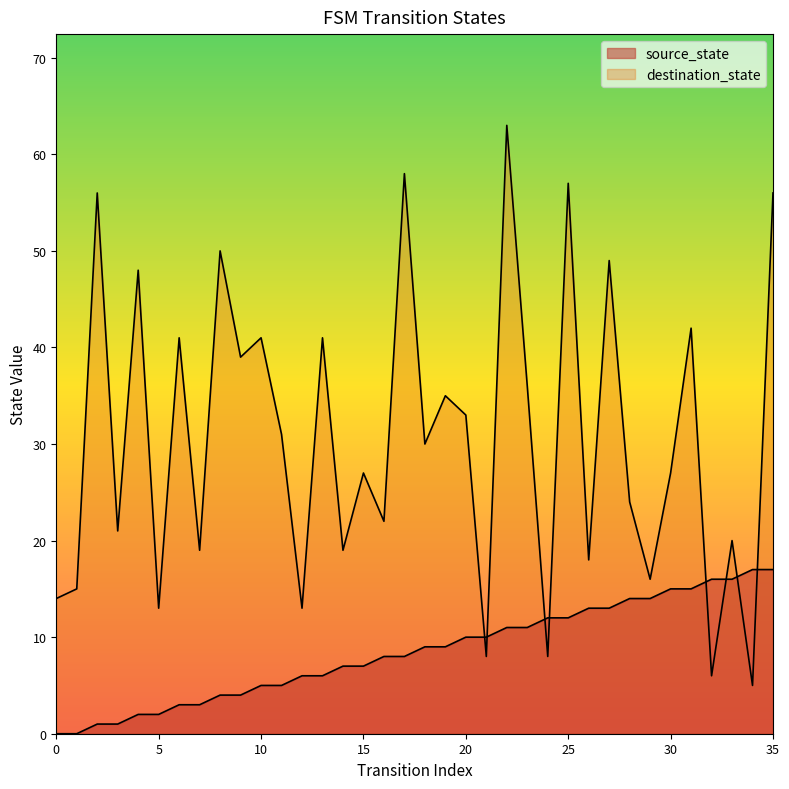

How many interior local valleys does the destination_state series have?

14